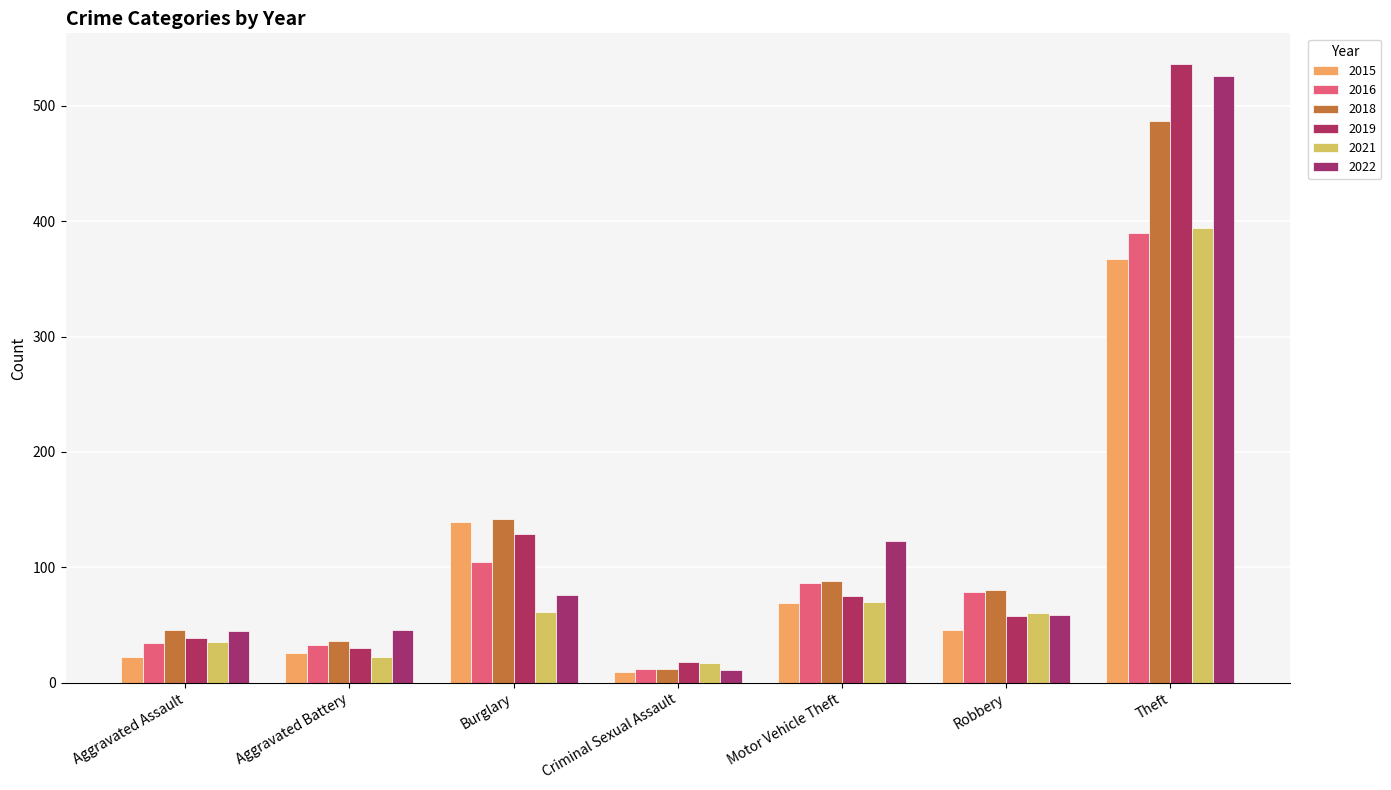

How many data points does each series have?

7